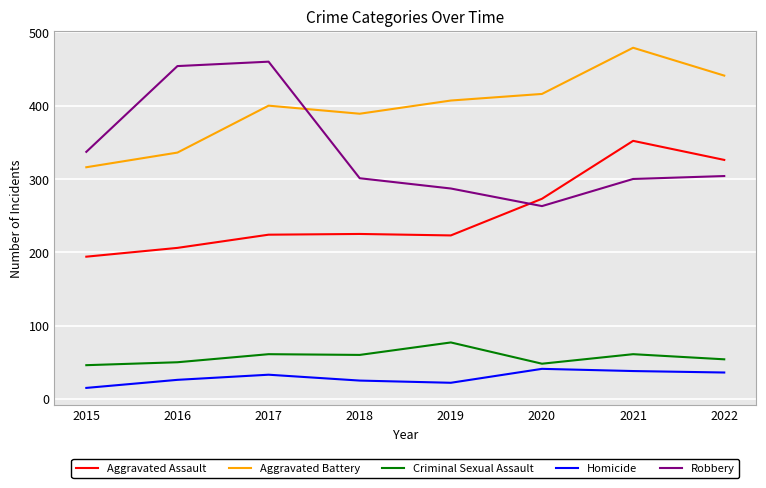

Is the value of Aggravated Assault at 2020 greater than the value of Aggravated Battery at 2016?

No